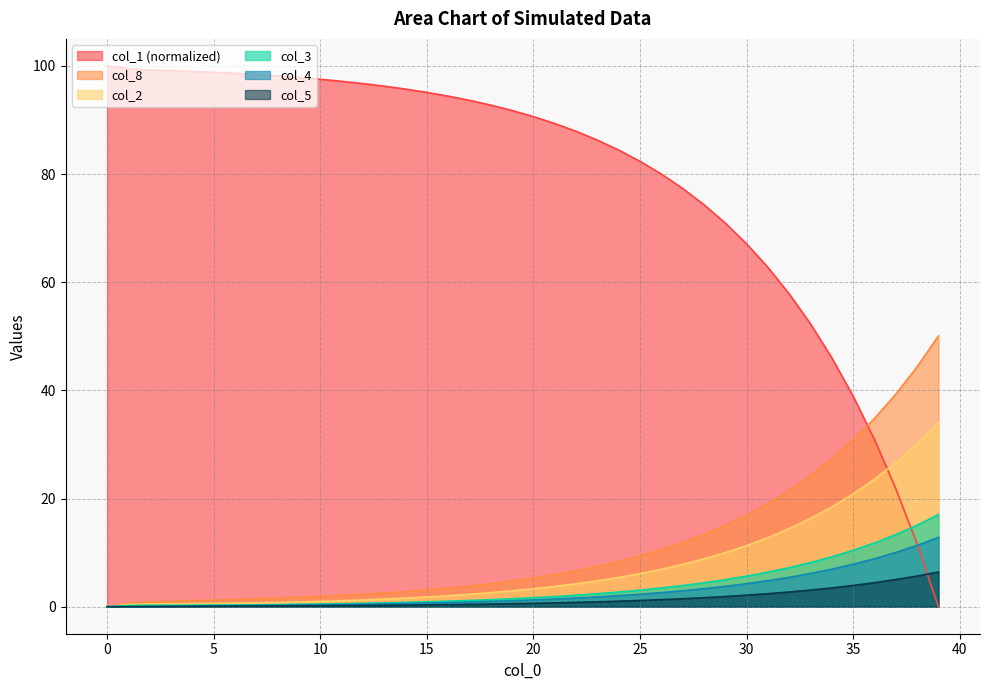

At which category is the sum across all series the highest?

39